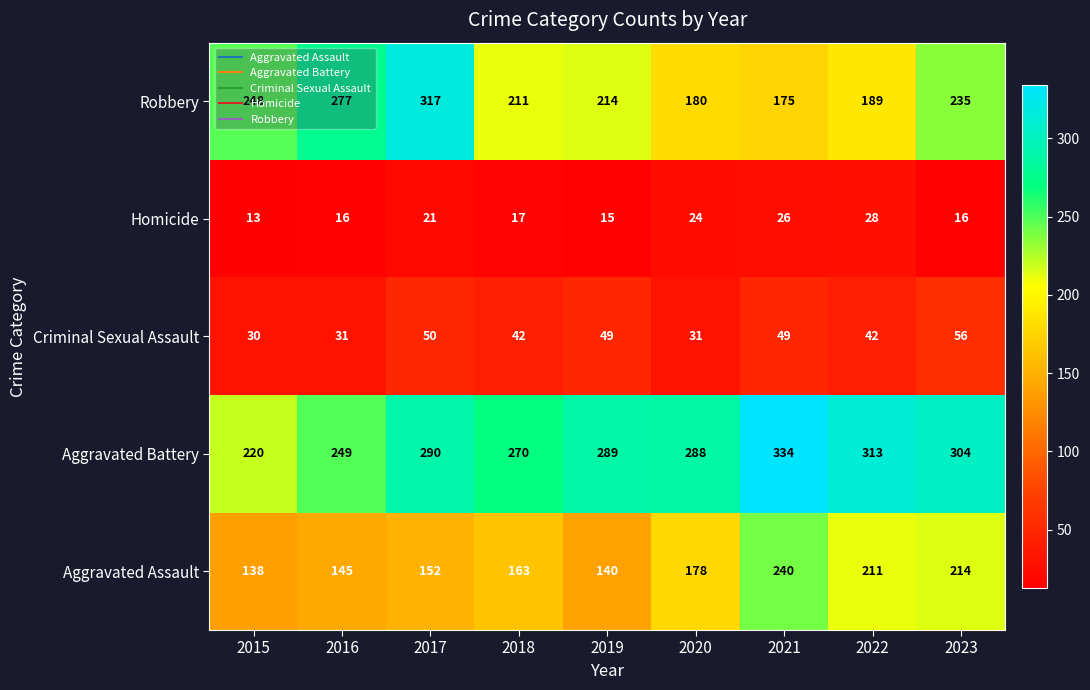

Is it true that Criminal Sexual Assault equals 51 at 2015?

False